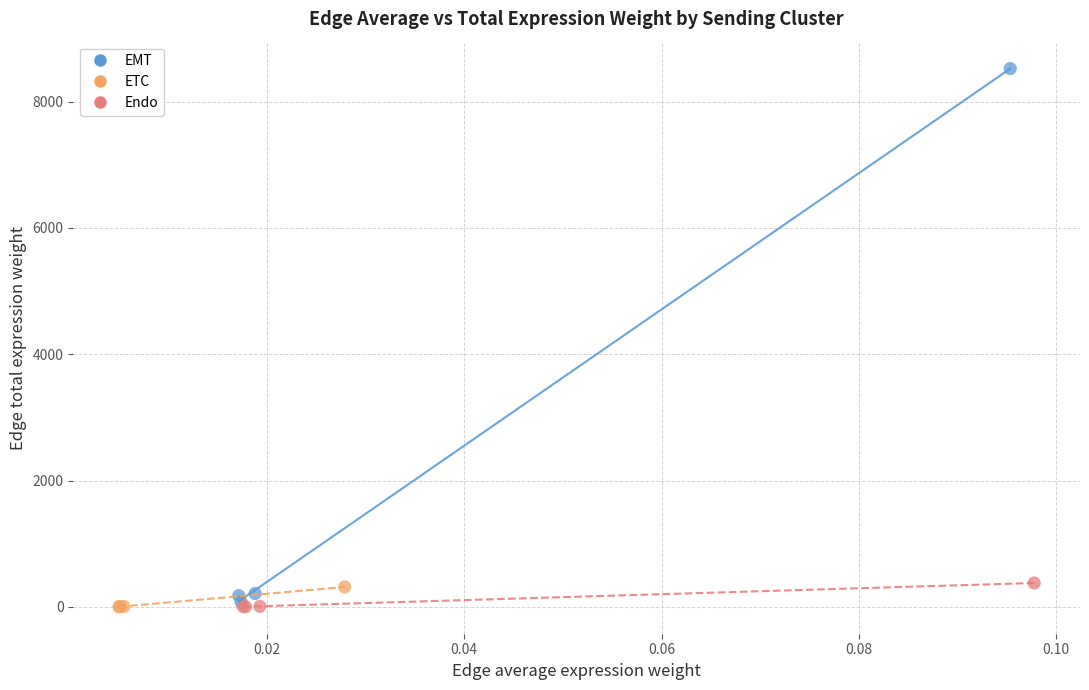

Which series contains the highest Y value?

EMT